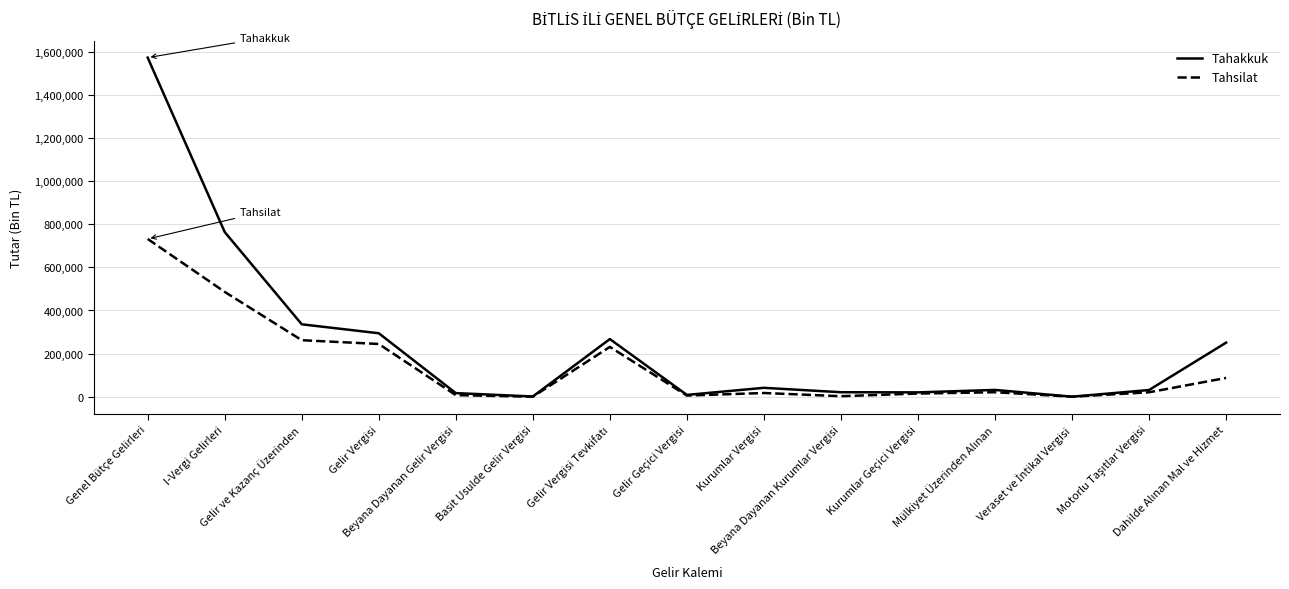

Does the chart have visible grid lines?

Yes